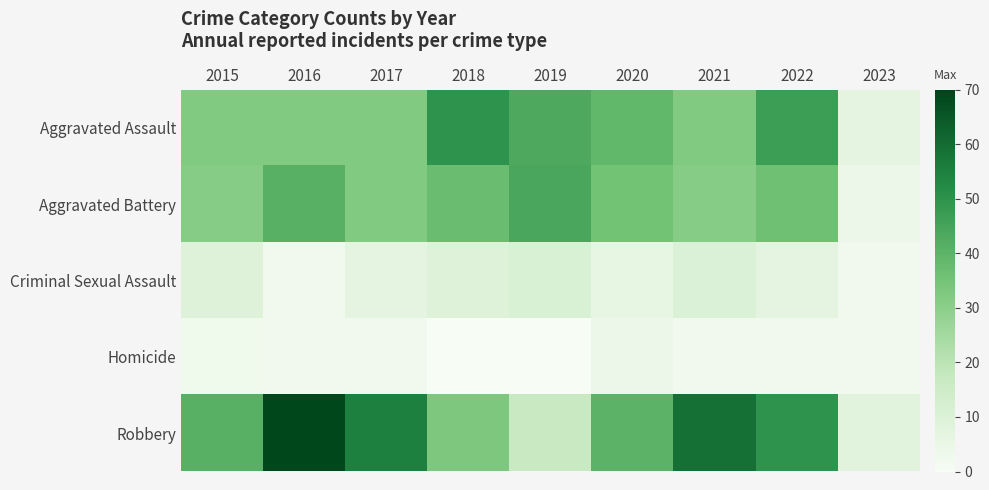

What is the greatest value displayed?

69